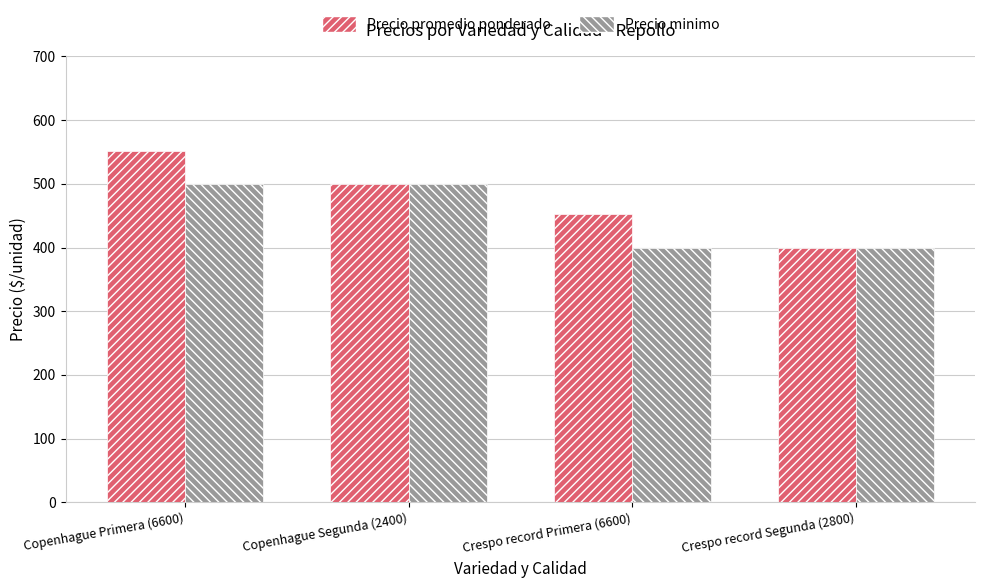

At how many categories does at least one series exceed 484?

2